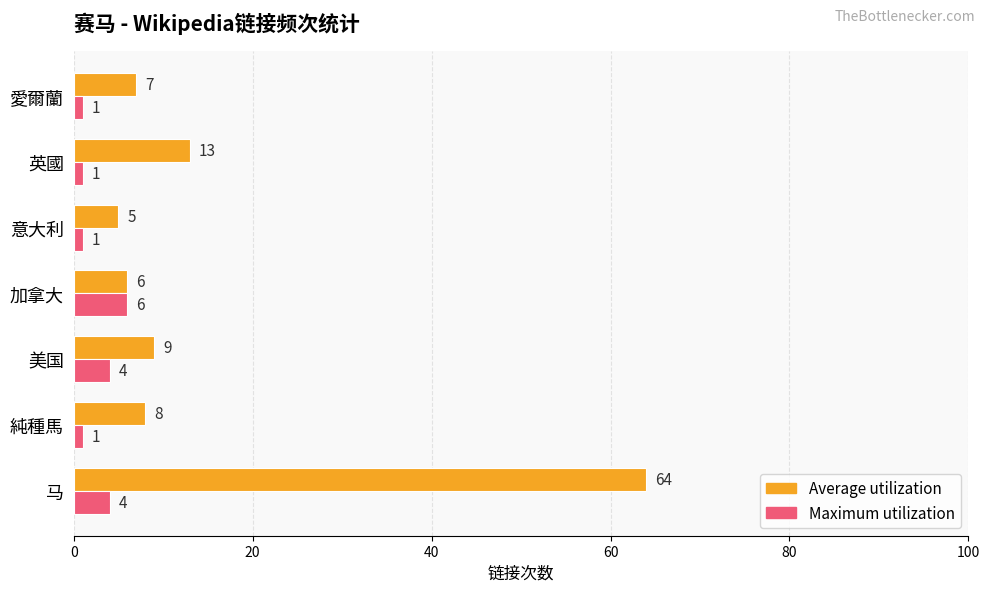

Which series has the largest range (max minus min)?

Average utilization